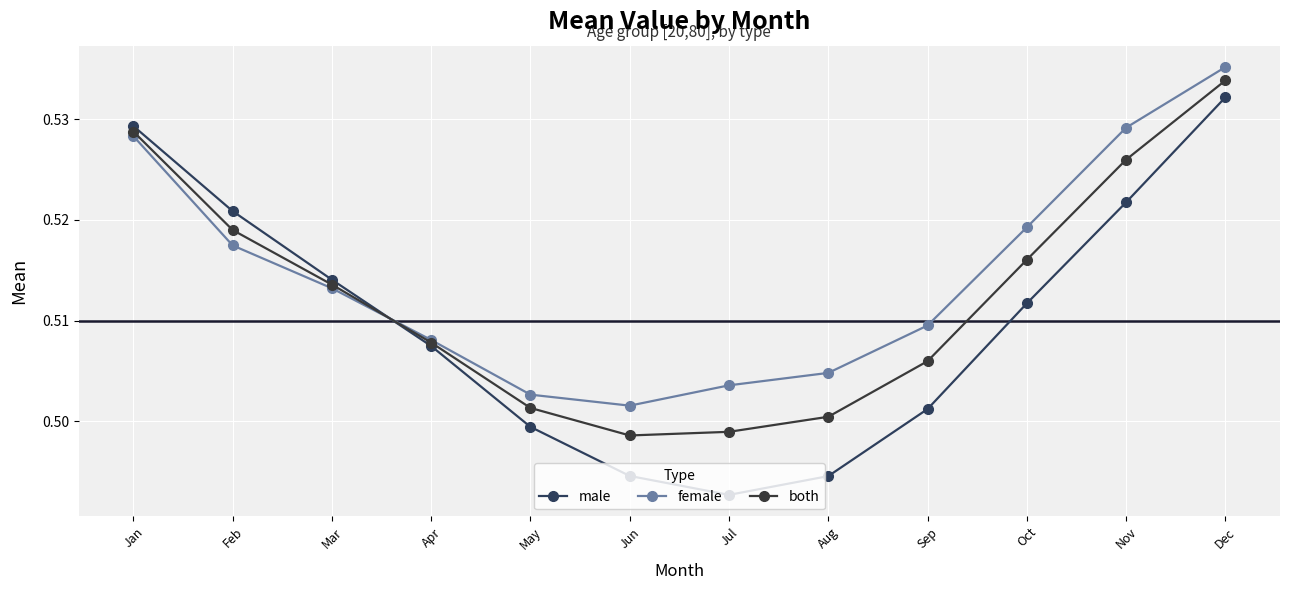

After their last crossing, which series has the higher values: male or female?

female